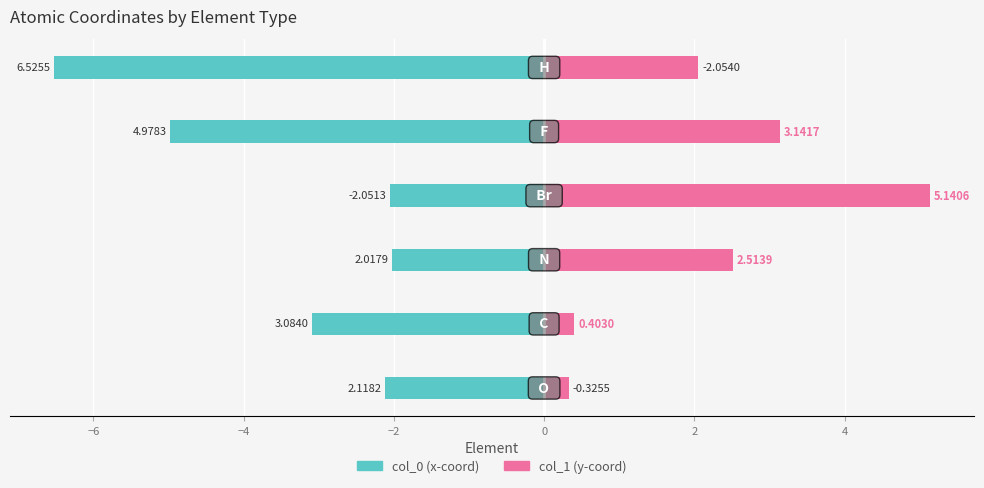

What is the difference between the maximum and minimum values in the col_1 (y-coord) series?

4.8